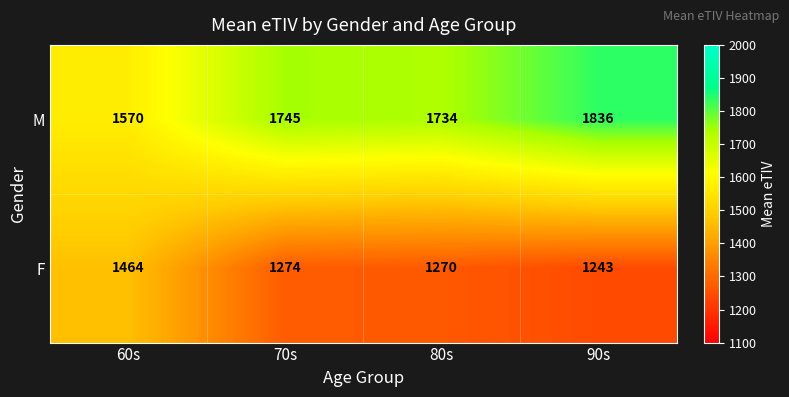

At 90s, list the series in order from smallest to largest.

F, M